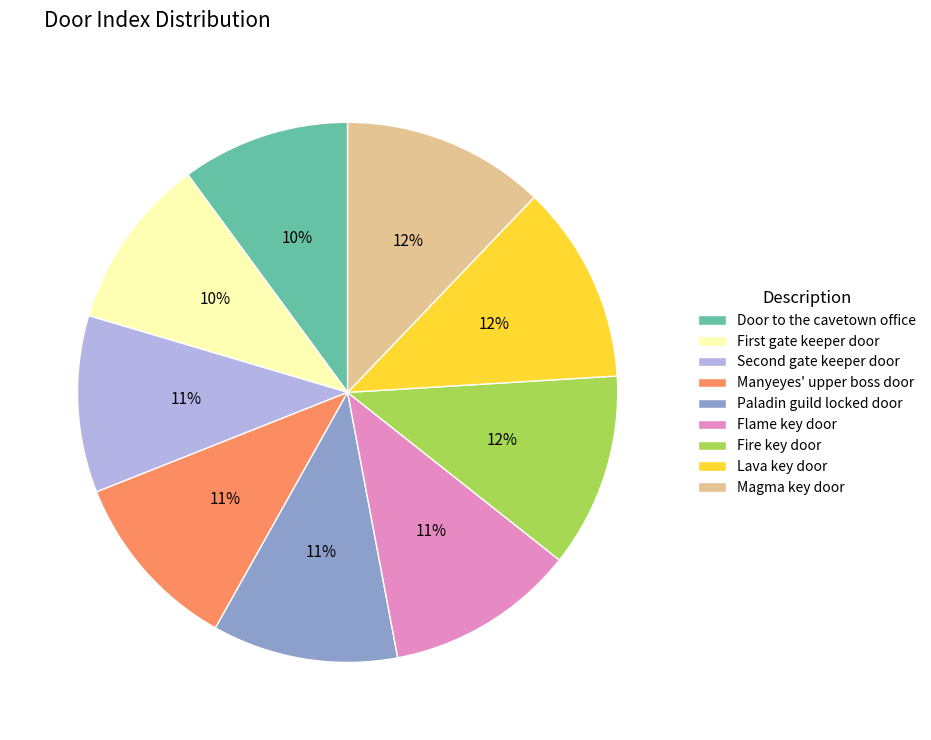

To the nearest percent, what portion does Magma key door represent?

12%